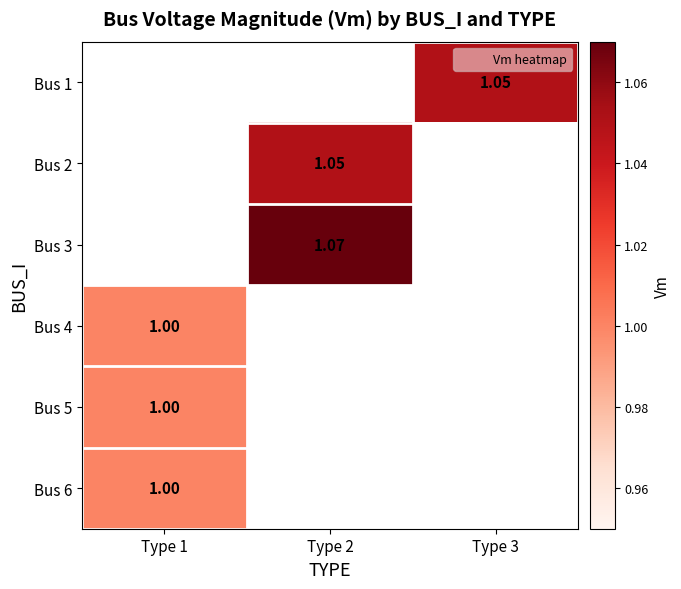

At how many categories does at least one series exceed 1?

2